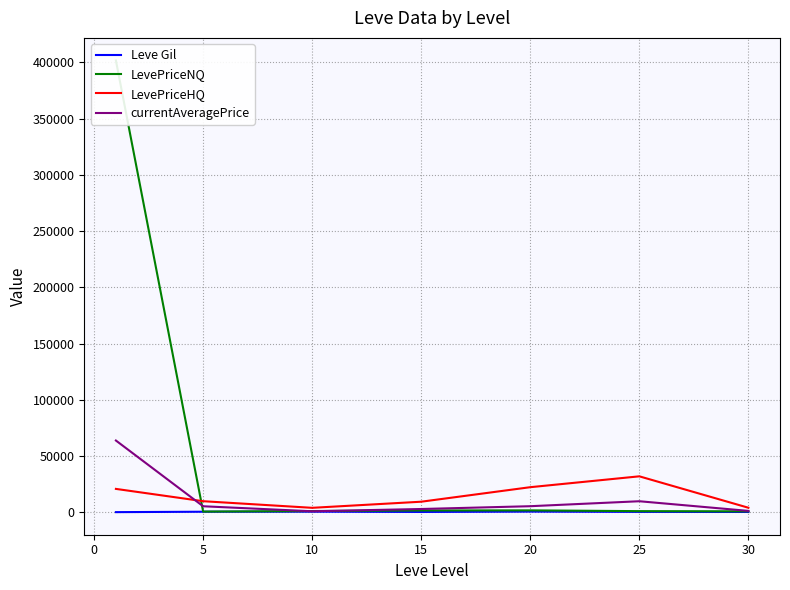

What is the minimum value for LevePriceNQ?

666.9